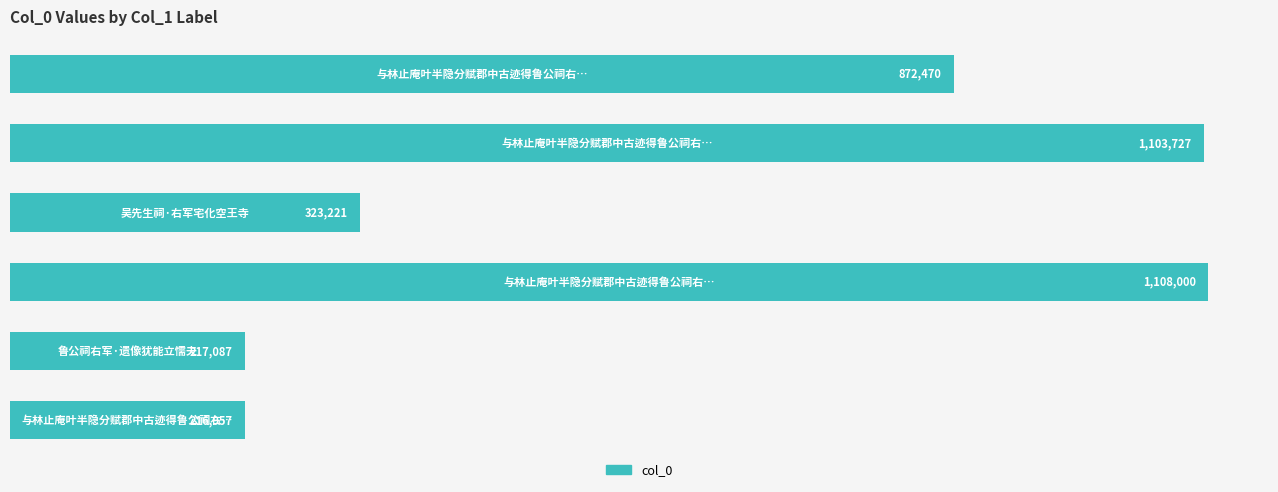

Are the bars horizontal?

Yes